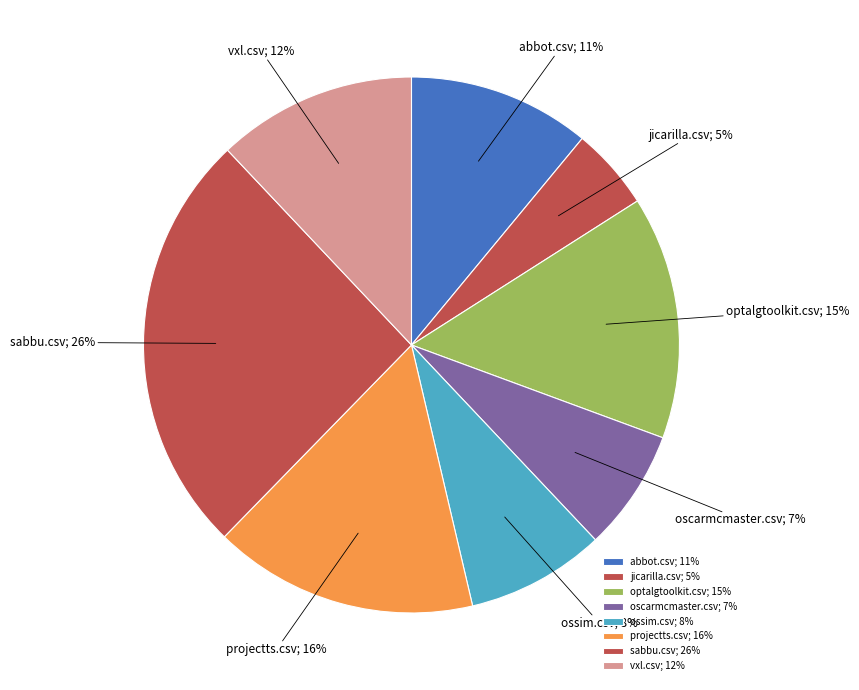

How many slices are in this pie chart?

8